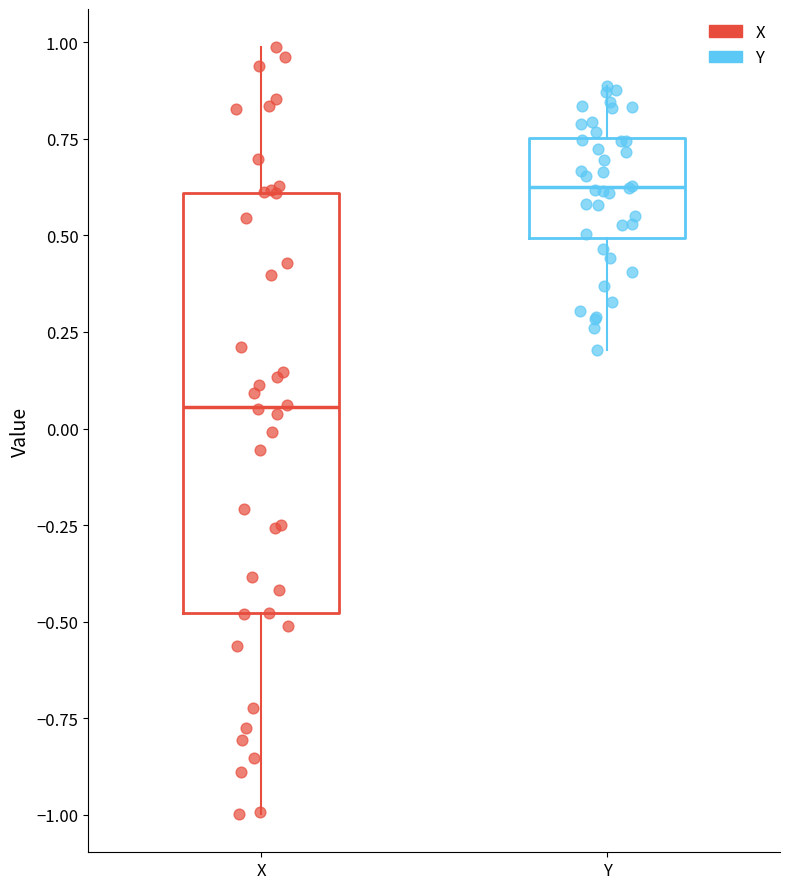

Which box's median line is the lowest?

X